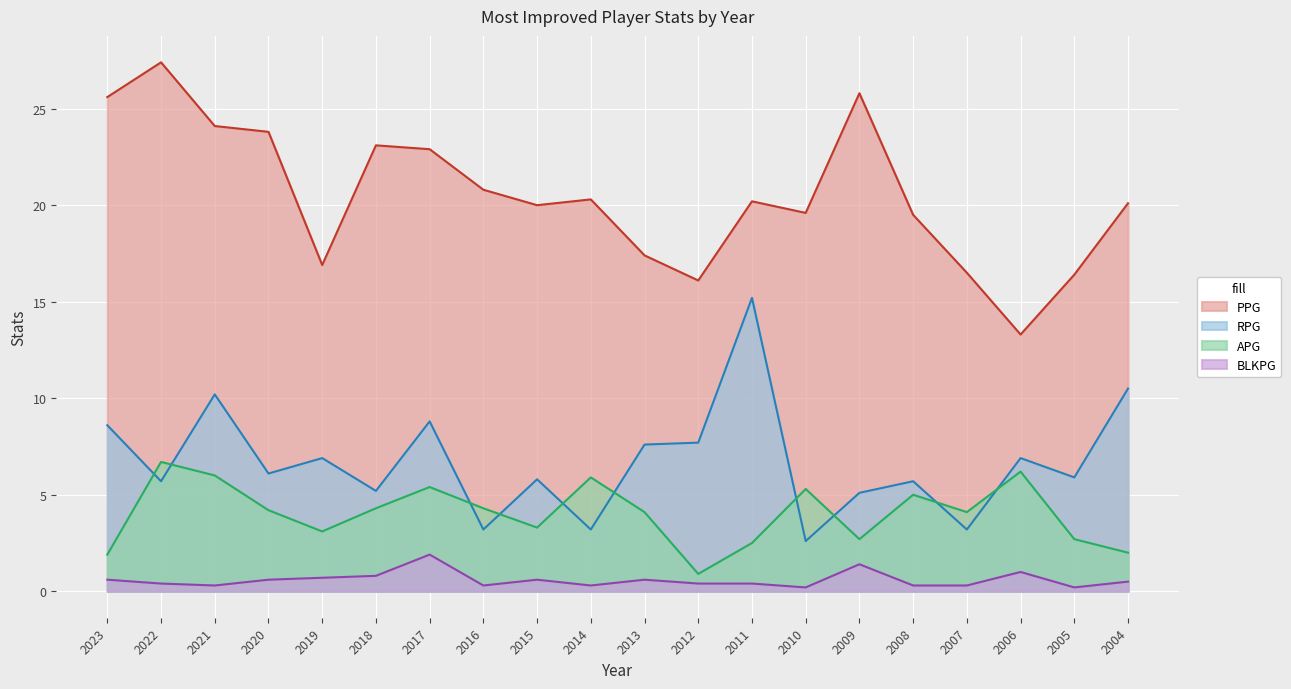

What is the maximum value shown in the chart?

27.4